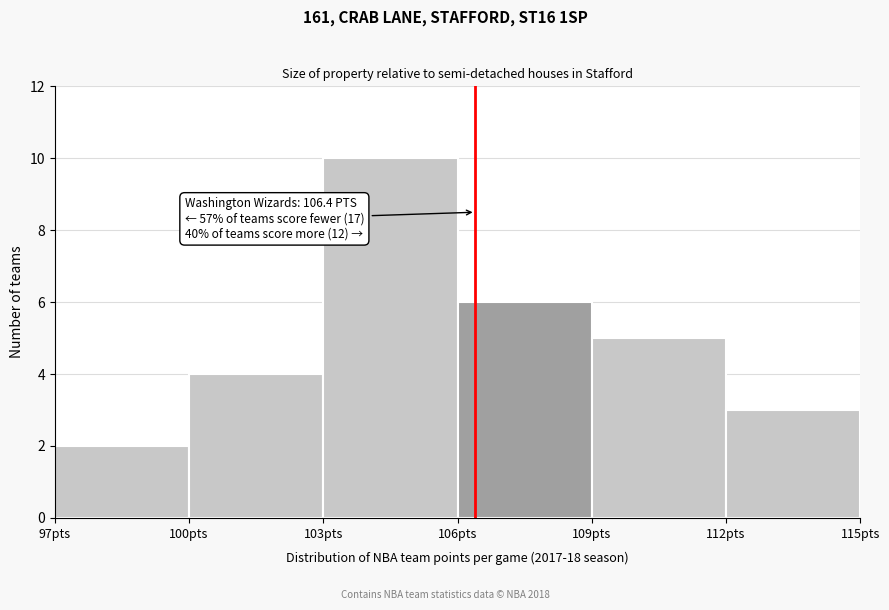

Over which range of the x-axis is the bar tallest?

103 to 106